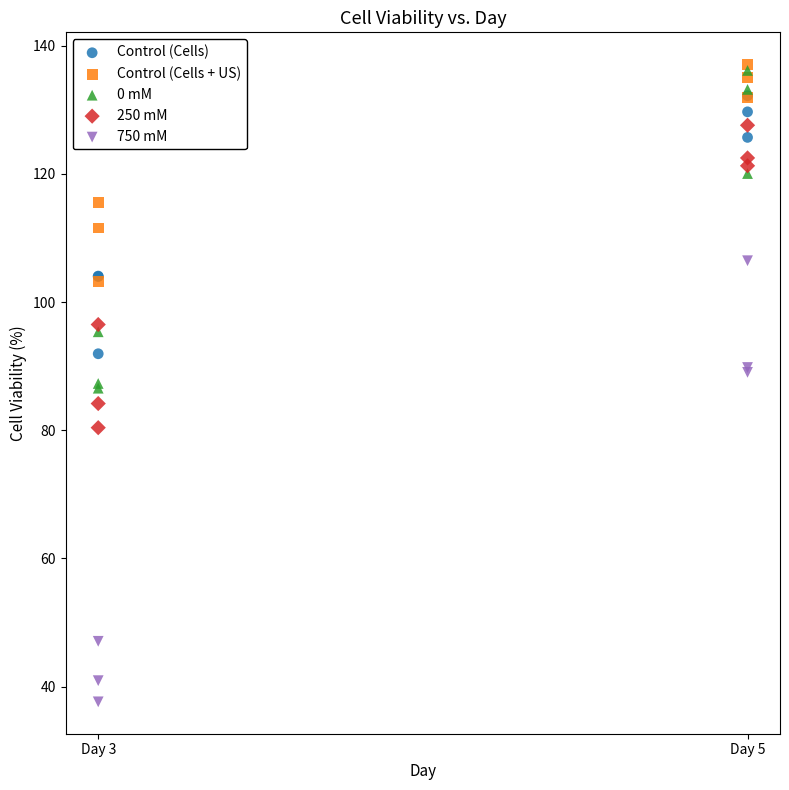

What are all the series names shown in the legend?

Control (Cells), Control (Cells + US), 0 mM, 250 mM, 750 mM